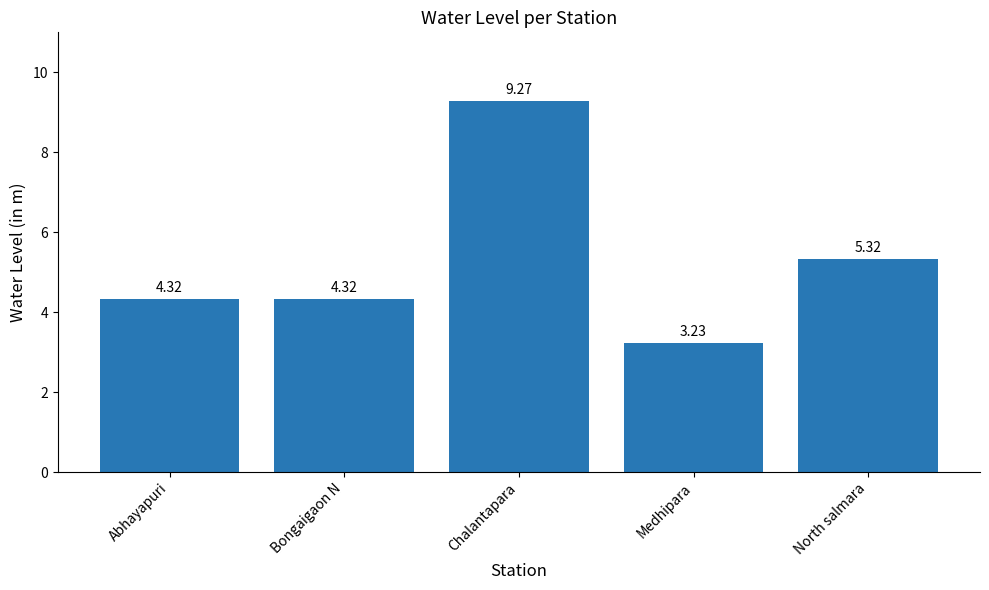

Which category has the highest value across all series?

Chalantapara